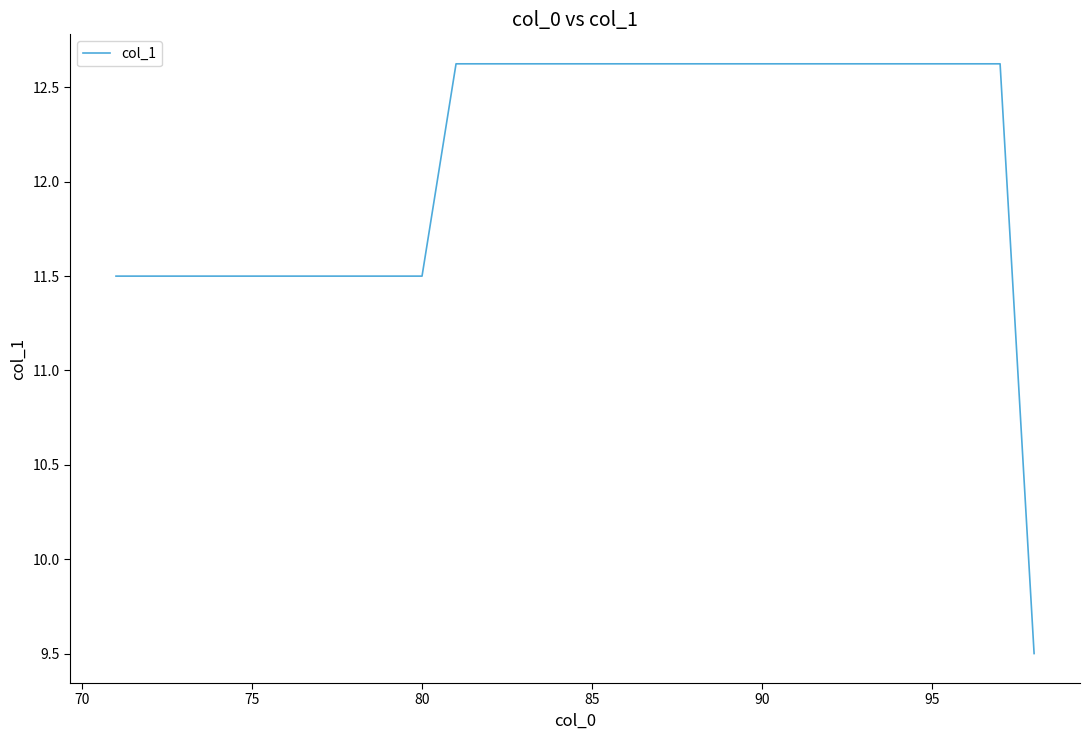

What is the minimum value shown in the chart?

9.5